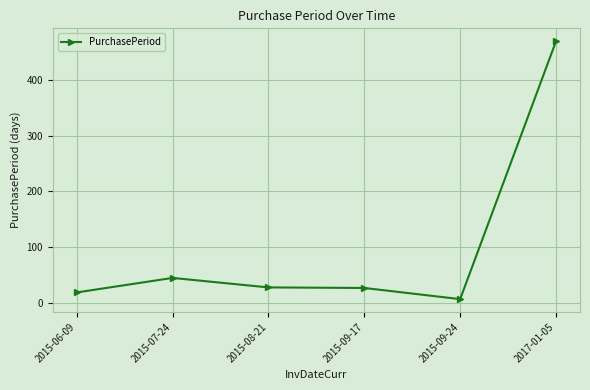

What is the sum of the values at 2015-09-17 and 2017-01-05?

496